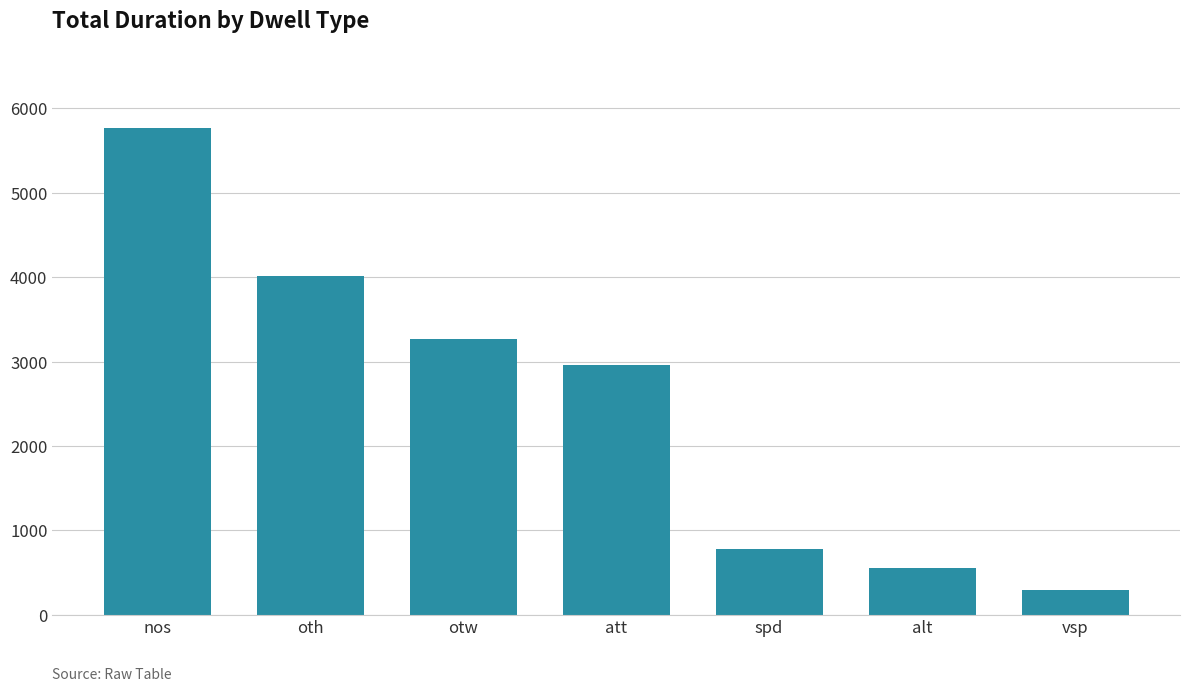

Does the chart contain any negative values?

No